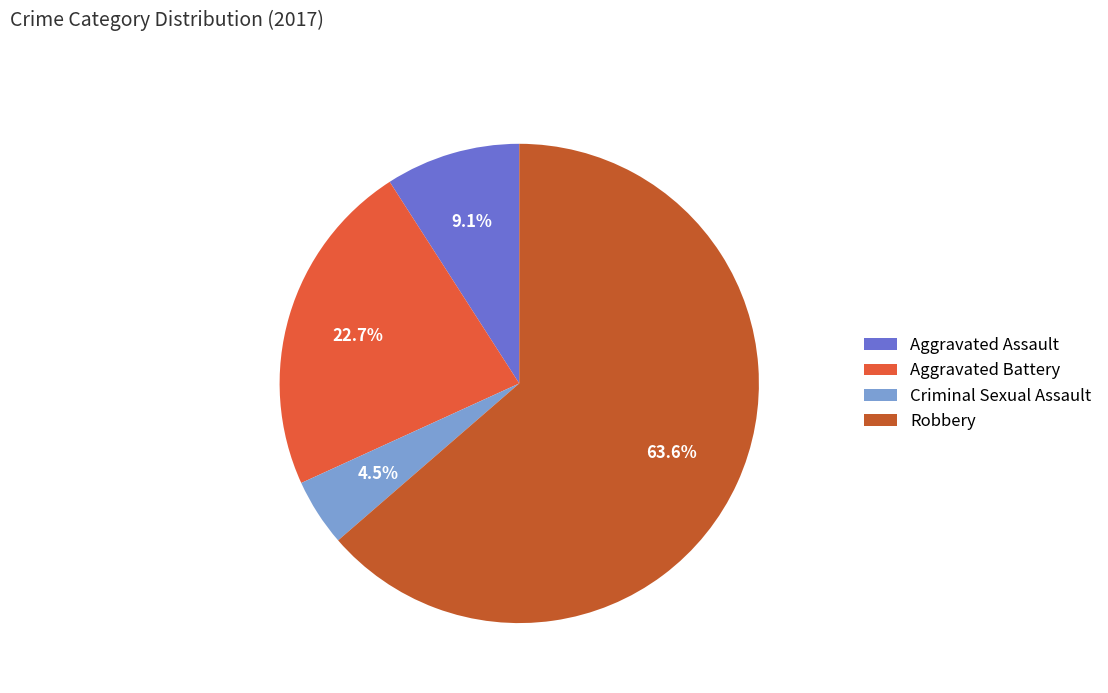

The Robbery slice represents 54% of the pie. True or false?

False